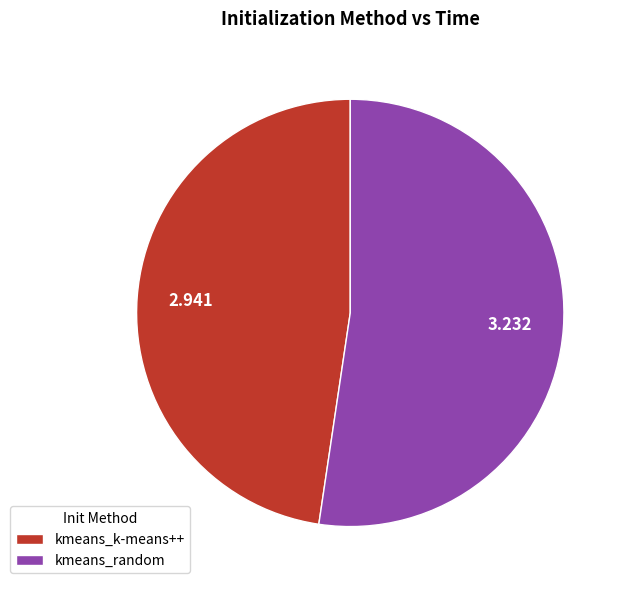

What is the ratio of the value at kmeans_k-means++ to the value at kmeans_random?

0.9